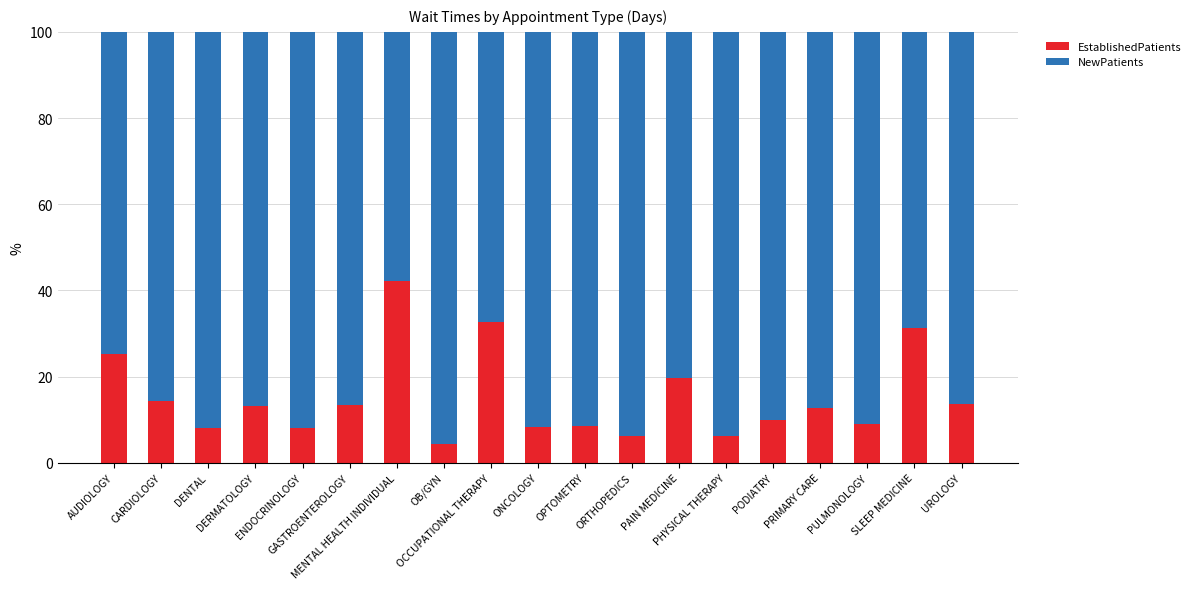

What is the lowest value of the EstablishedPatients series?

4.3